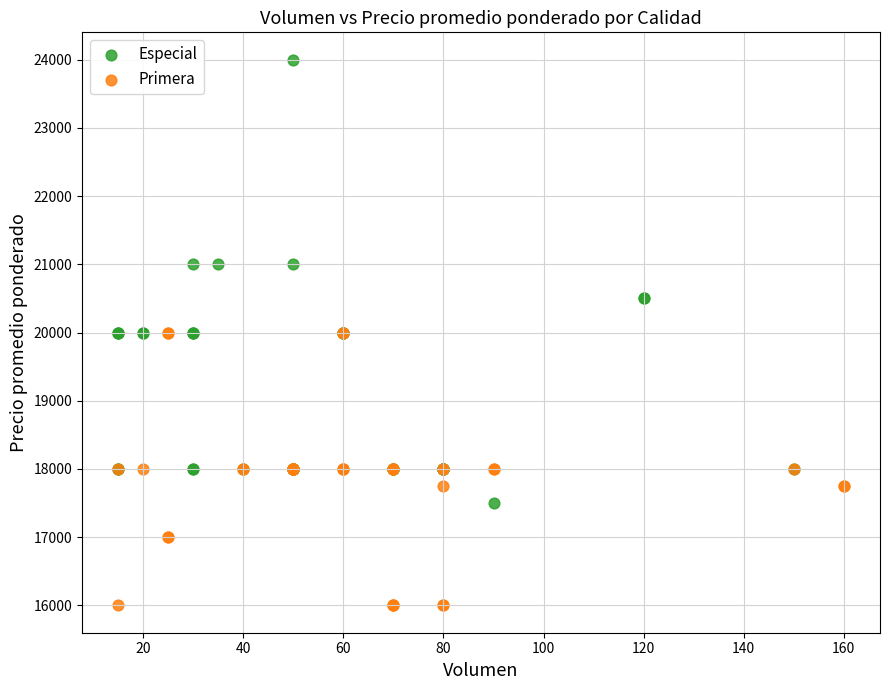

Which series has the widest spread of Y values?

Especial